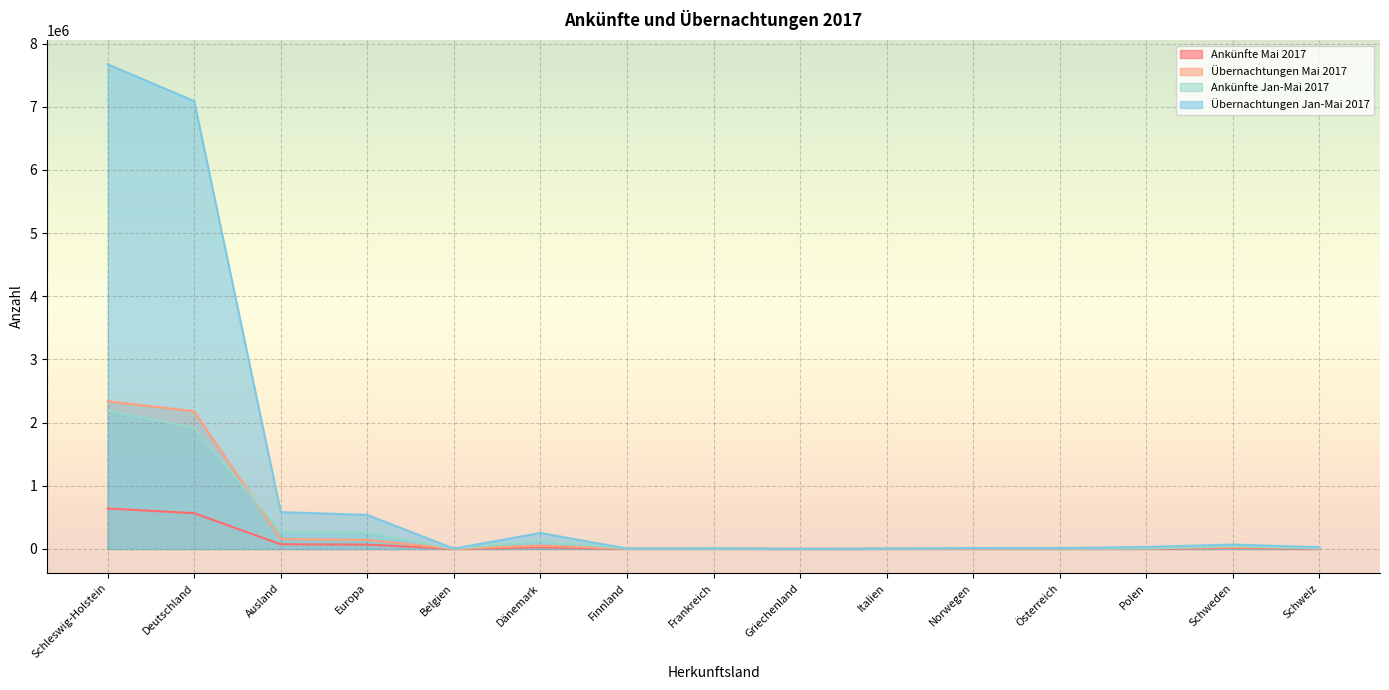

True or false: Ankünfte Mai 2017 has more than 1 interior local peaks.

True